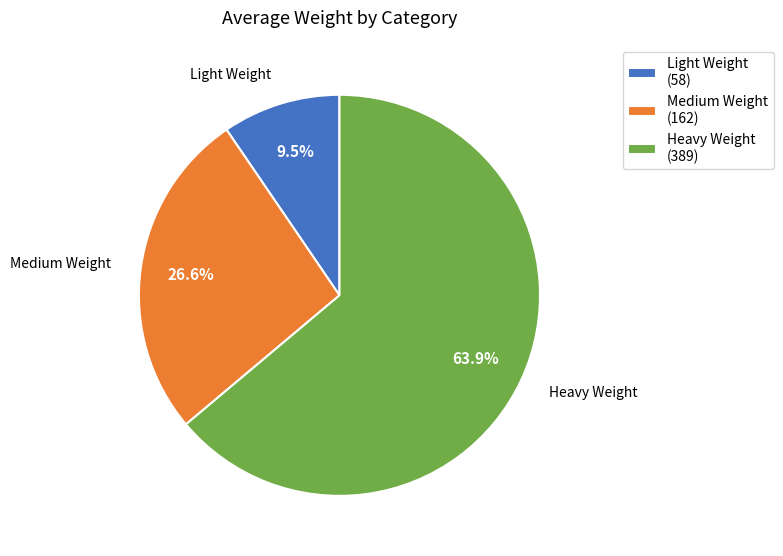

To the nearest percent, what is the combined percentage of Light Weight and Medium Weight?

36%